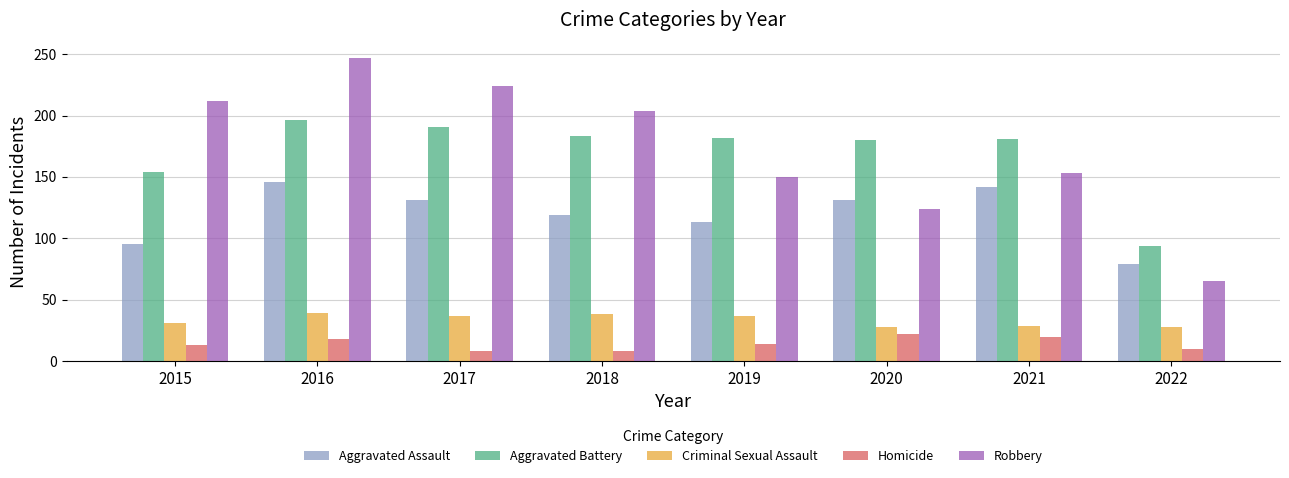

At which label does Robbery first exceed 204?

2015